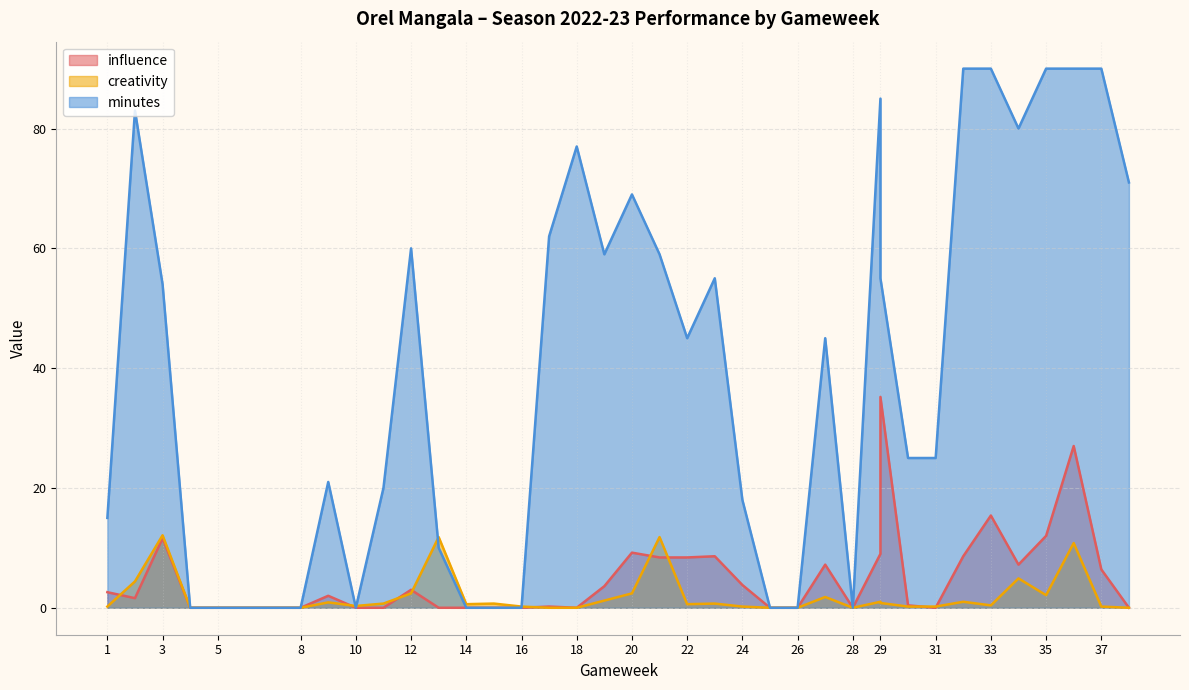

True or false: minutes and creativity intersect in this chart.

True